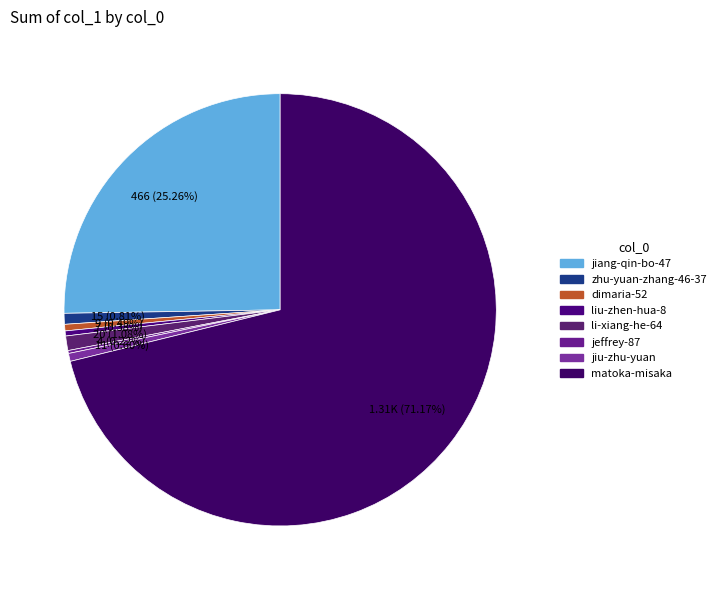

Which category has the smallest portion of the pie?

jeffrey-87